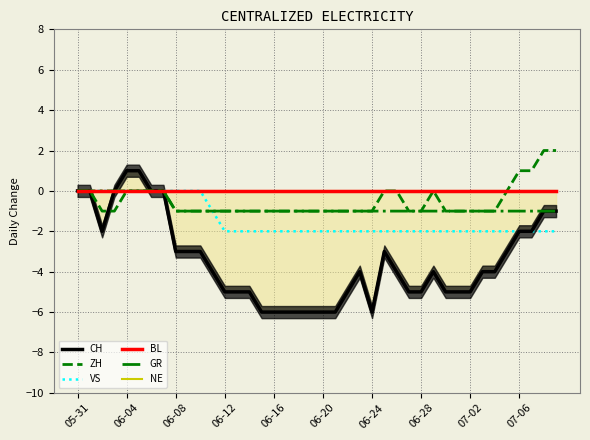

Which series has the largest total across all categories?

BL